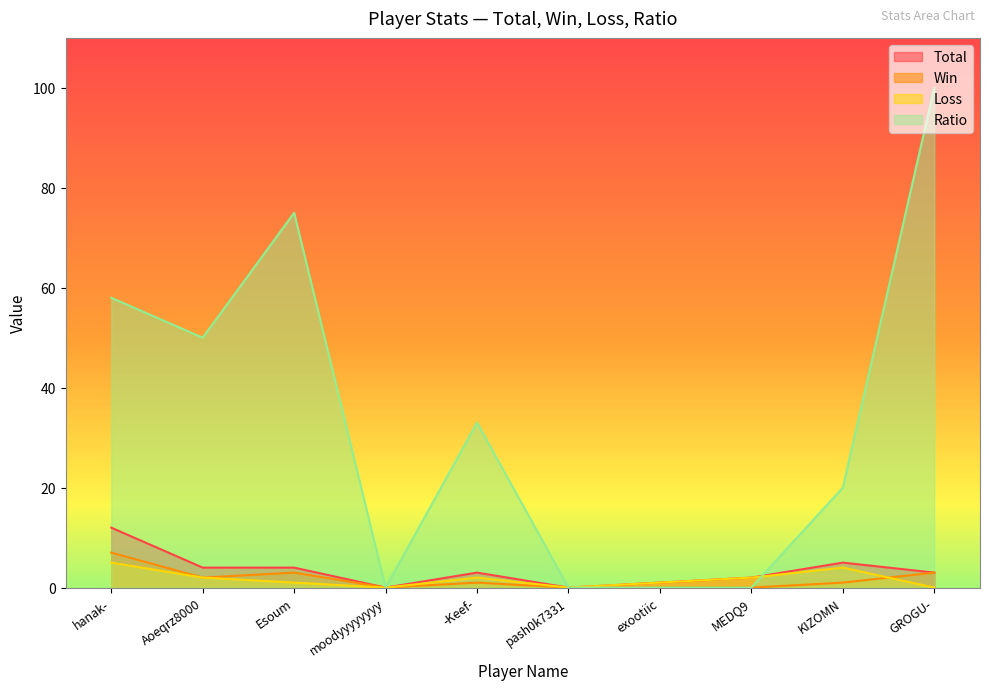

Which series has the largest range (max minus min)?

Ratio